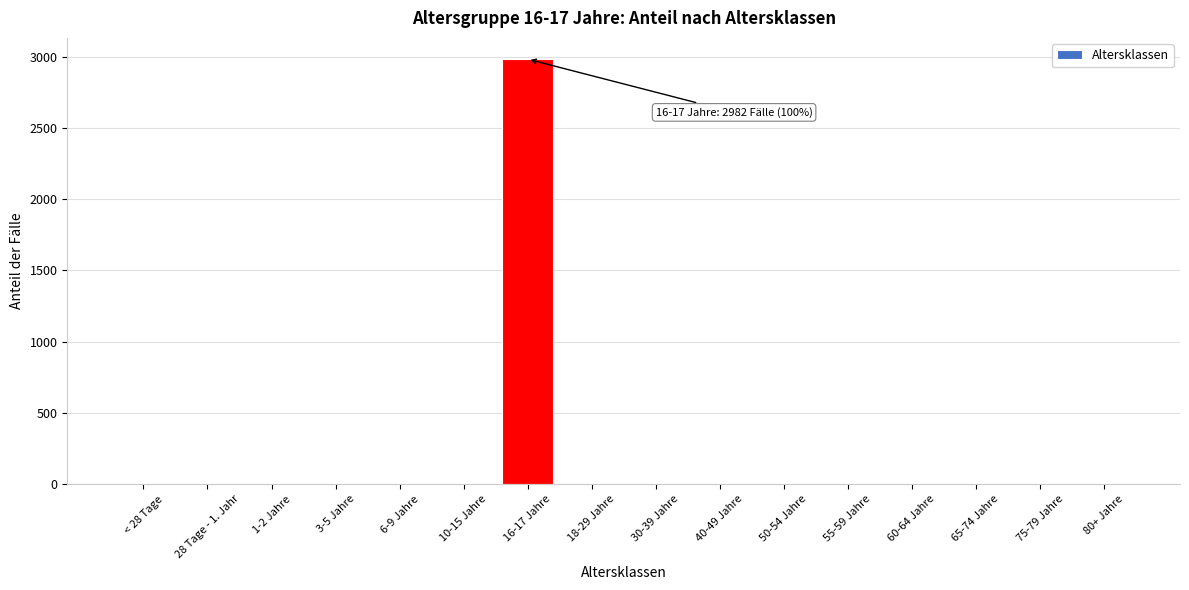

Reading left to right, list all the values displayed in this chart.

< 28 Tage=0	28 Tage - 1. Jahr=0	1-2 Jahre=0	3-5 Jahre=0	6-9 Jahre=0	10-15 Jahre=0	16-17 Jahre=2982	18-29 Jahre=0	30-39 Jahre=0	40-49 Jahre=0	50-54 Jahre=0	55-59 Jahre=0	60-64 Jahre=0	65-74 Jahre=0	75-79 Jahre=0	80+ Jahre=0